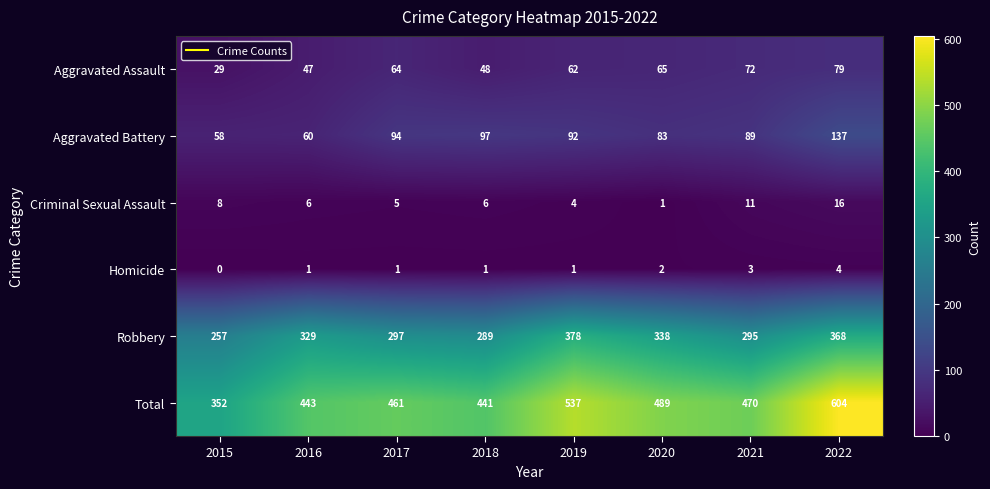

What is the difference between the Robbery values at 2016 and 2022?

39